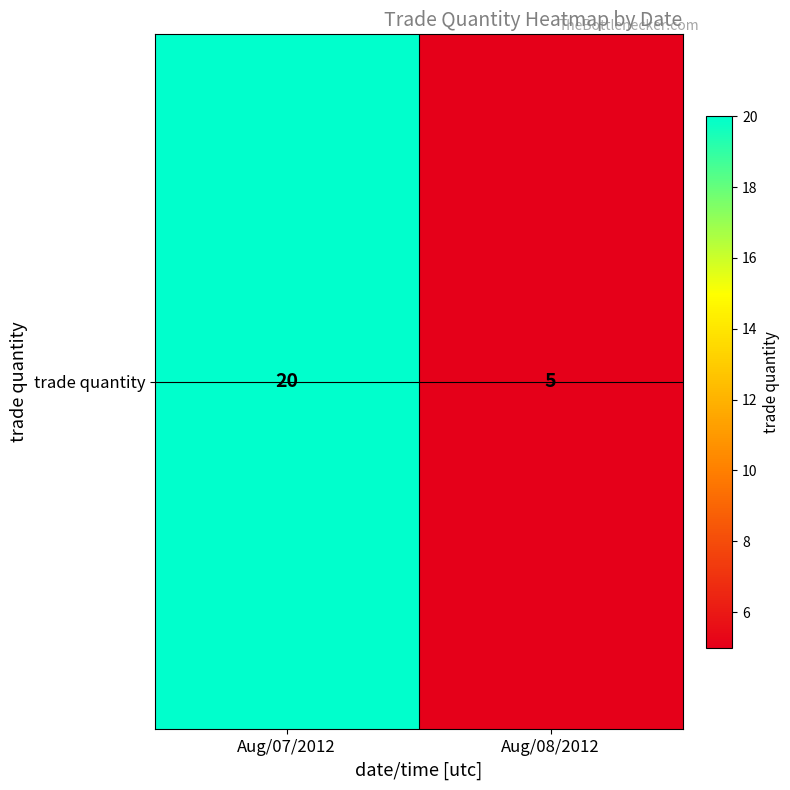

What is the ratio of the value at Aug/08/2012 to the value at Aug/07/2012?

0.2